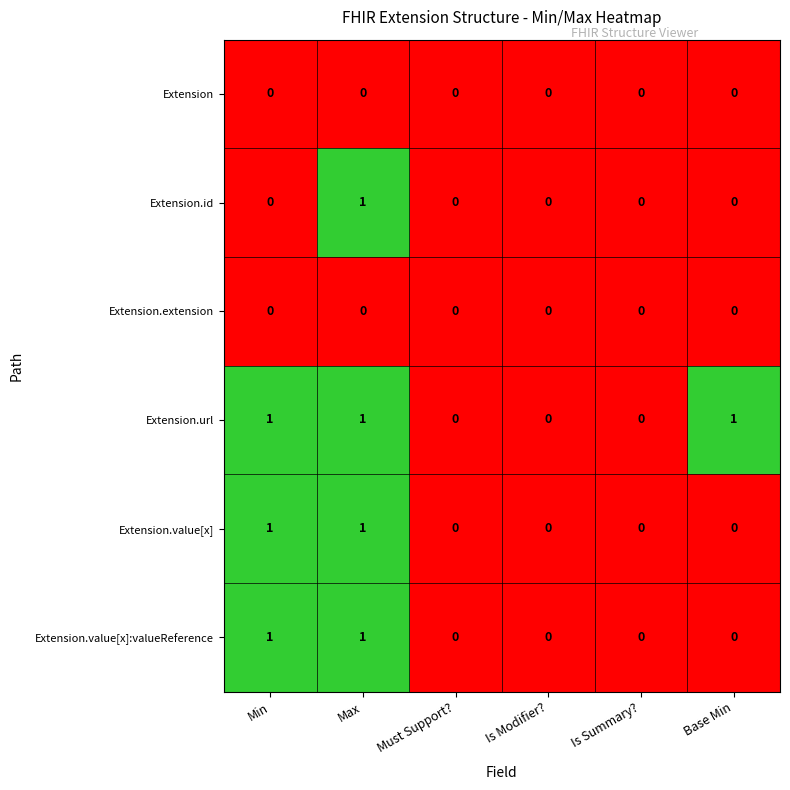

What is the sum of all Extension.url values?

3